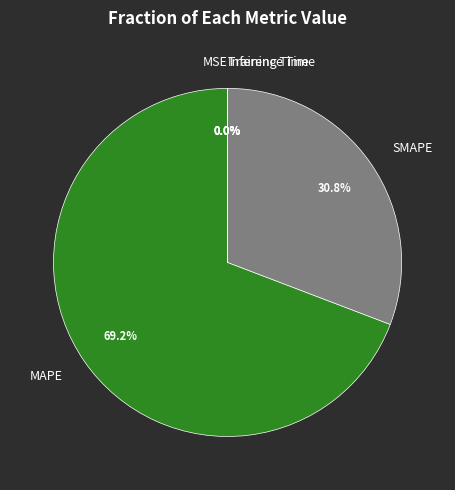

Between SMAPE and MAPE, which is larger?

MAPE